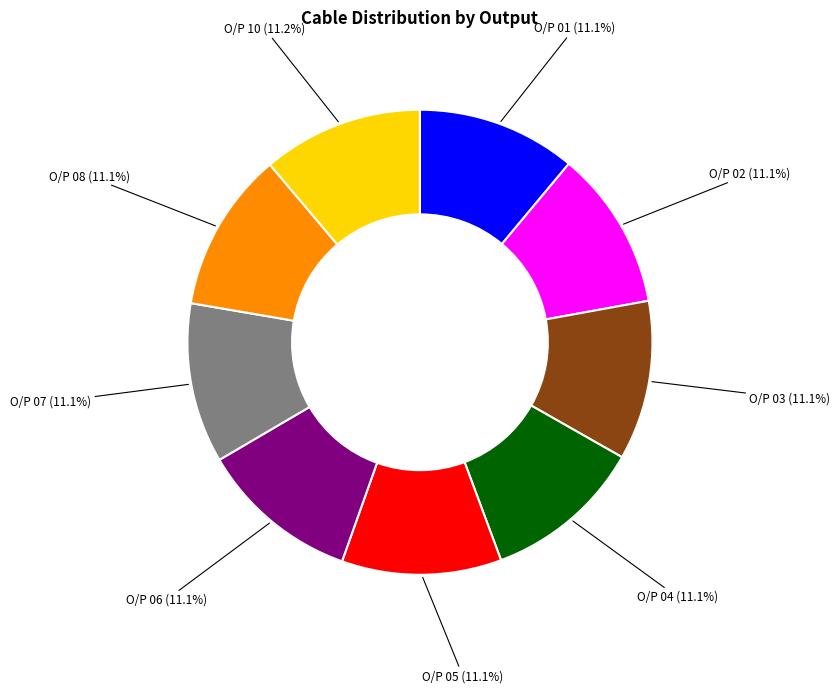

To the nearest percent, what percentage of the pie is O/P 02?

11%